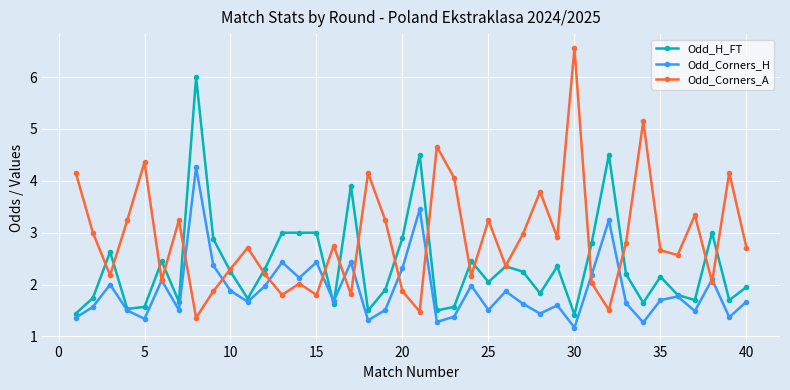

How many interior local valleys does the Odd_Corners_A series have?

13